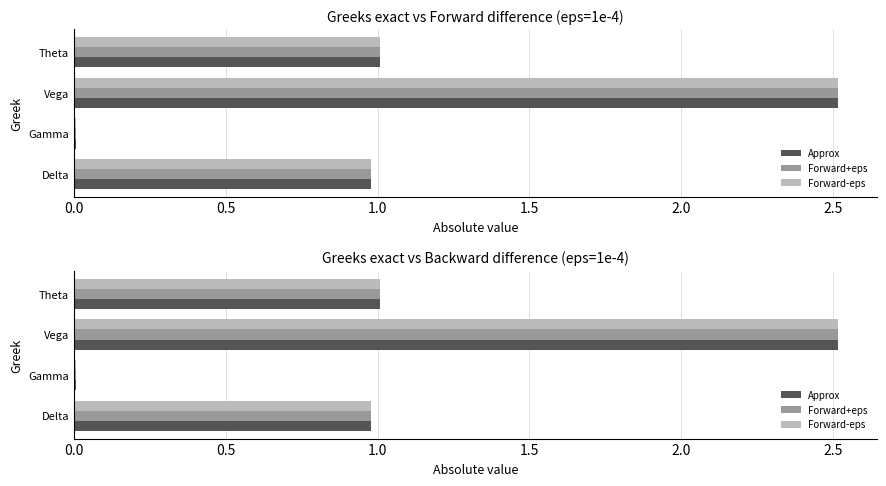

Is the value of Forward-eps at Vega greater than the value of Forward+eps at Delta?

Yes